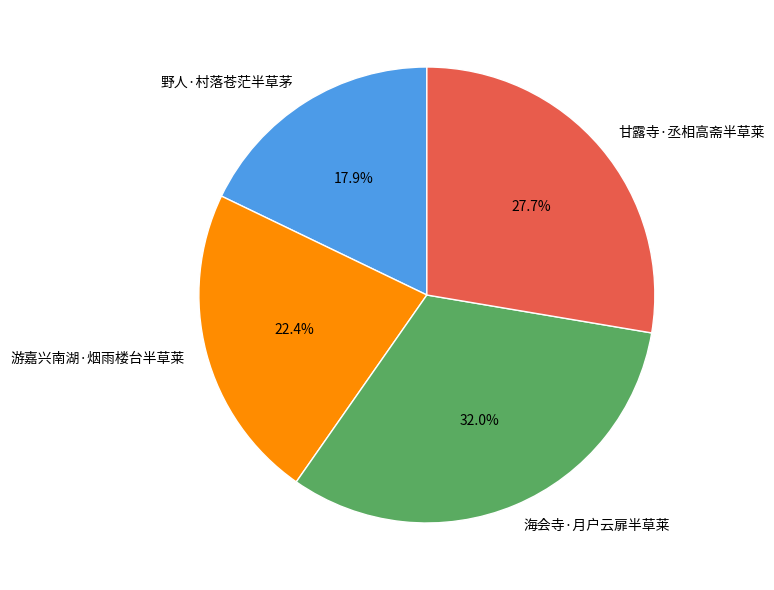

The 野人·村落苍茫半草茅 slice represents 18% of the pie. True or false?

True